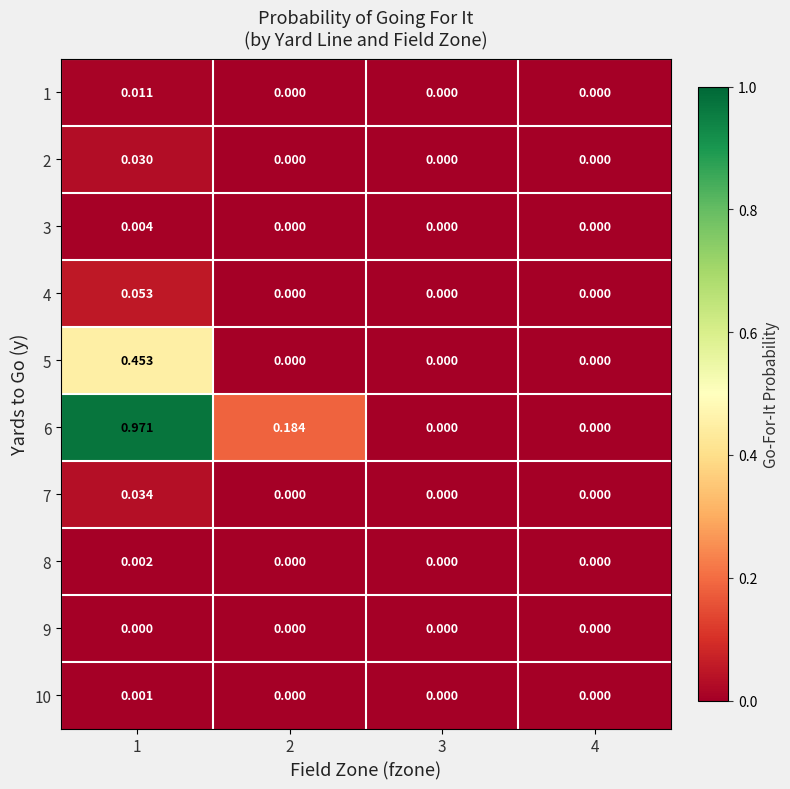

How many values in the 8 series exceed 0?

1